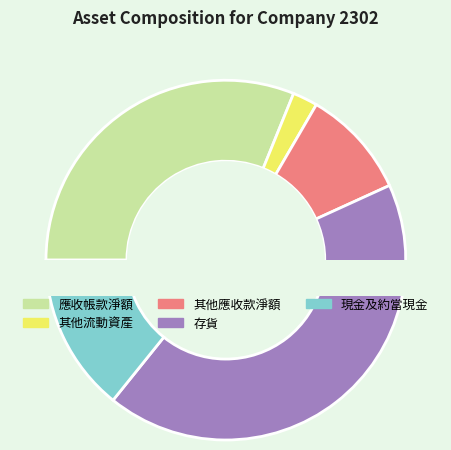

To the nearest percent, what is the combined percentage of 其他流動資產 and 存貨?

45%